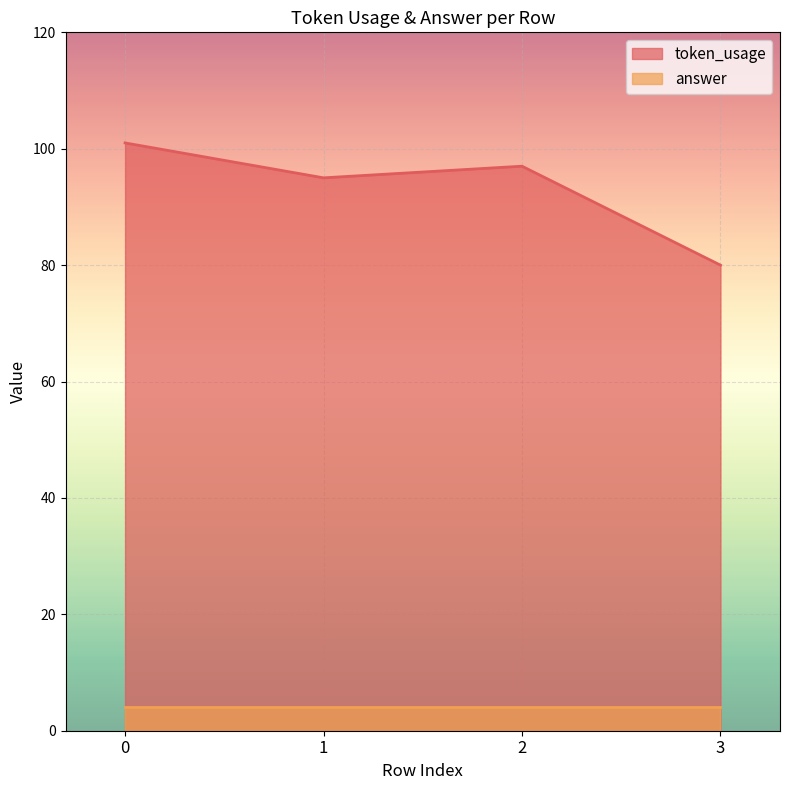

Between 2 and 3, which is larger?

2